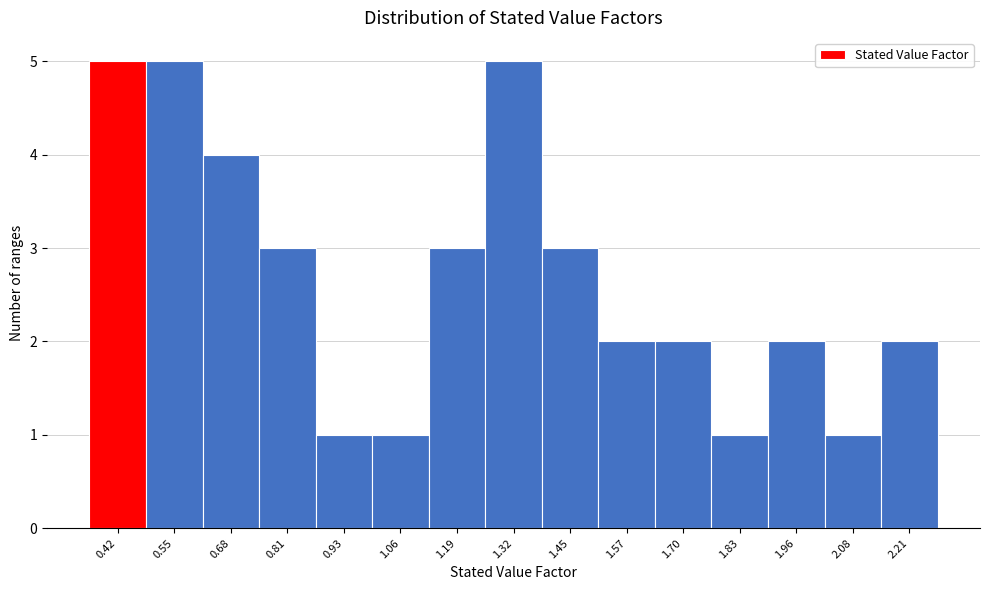

Reading left to right, transcribe this chart: for each bar, give the range it covers on the x-axis and its height. Neither the bar edges nor the heights are printed on the chart, so give them approximately, as read against the axes.

0.36 to 0.48: 5
0.48 to 0.62: 5
0.62 to 0.74: 4
0.74 to 0.88: 3
0.88 to 1.00: 1
1.00 to 1.12: 1
1.12 to 1.26: 3
1.26 to 1.38: 5
1.38 to 1.50: 3
1.50 to 1.64: 2
1.64 to 1.76: 2
1.76 to 1.90: 1
1.90 to 2.02: 2
2.02 to 2.14: 1
2.14 to 2.28: 2